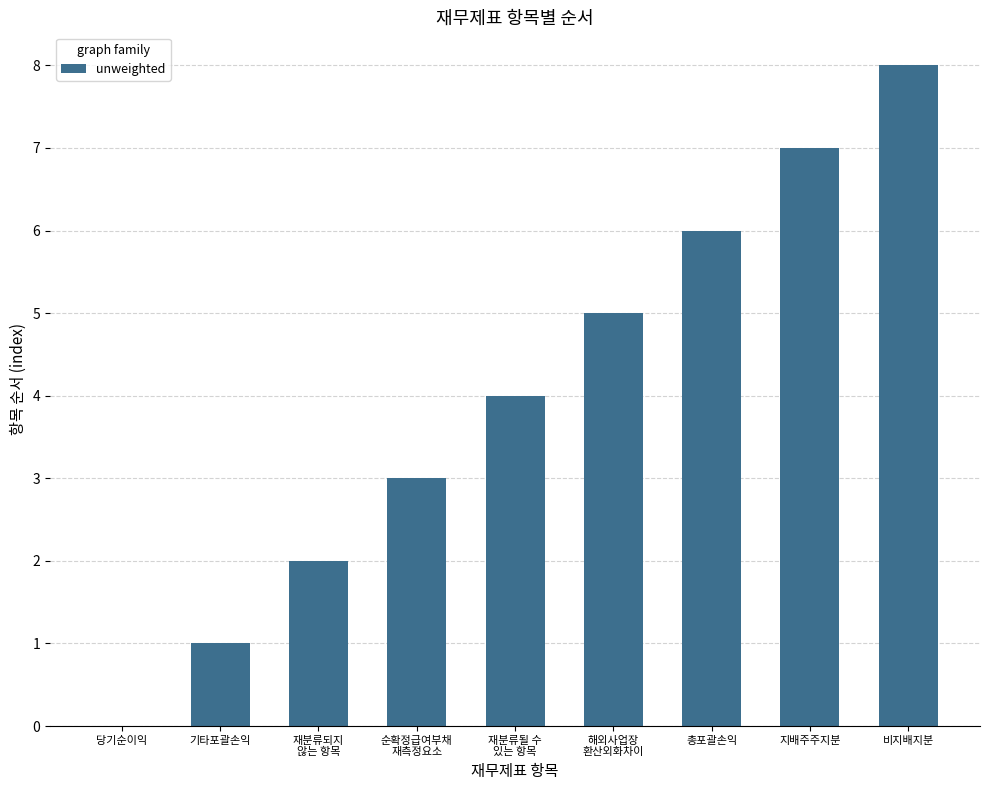

Reading left to right, what are all the values shown in this chart?

0	1	2	3	4	5	6	7	8